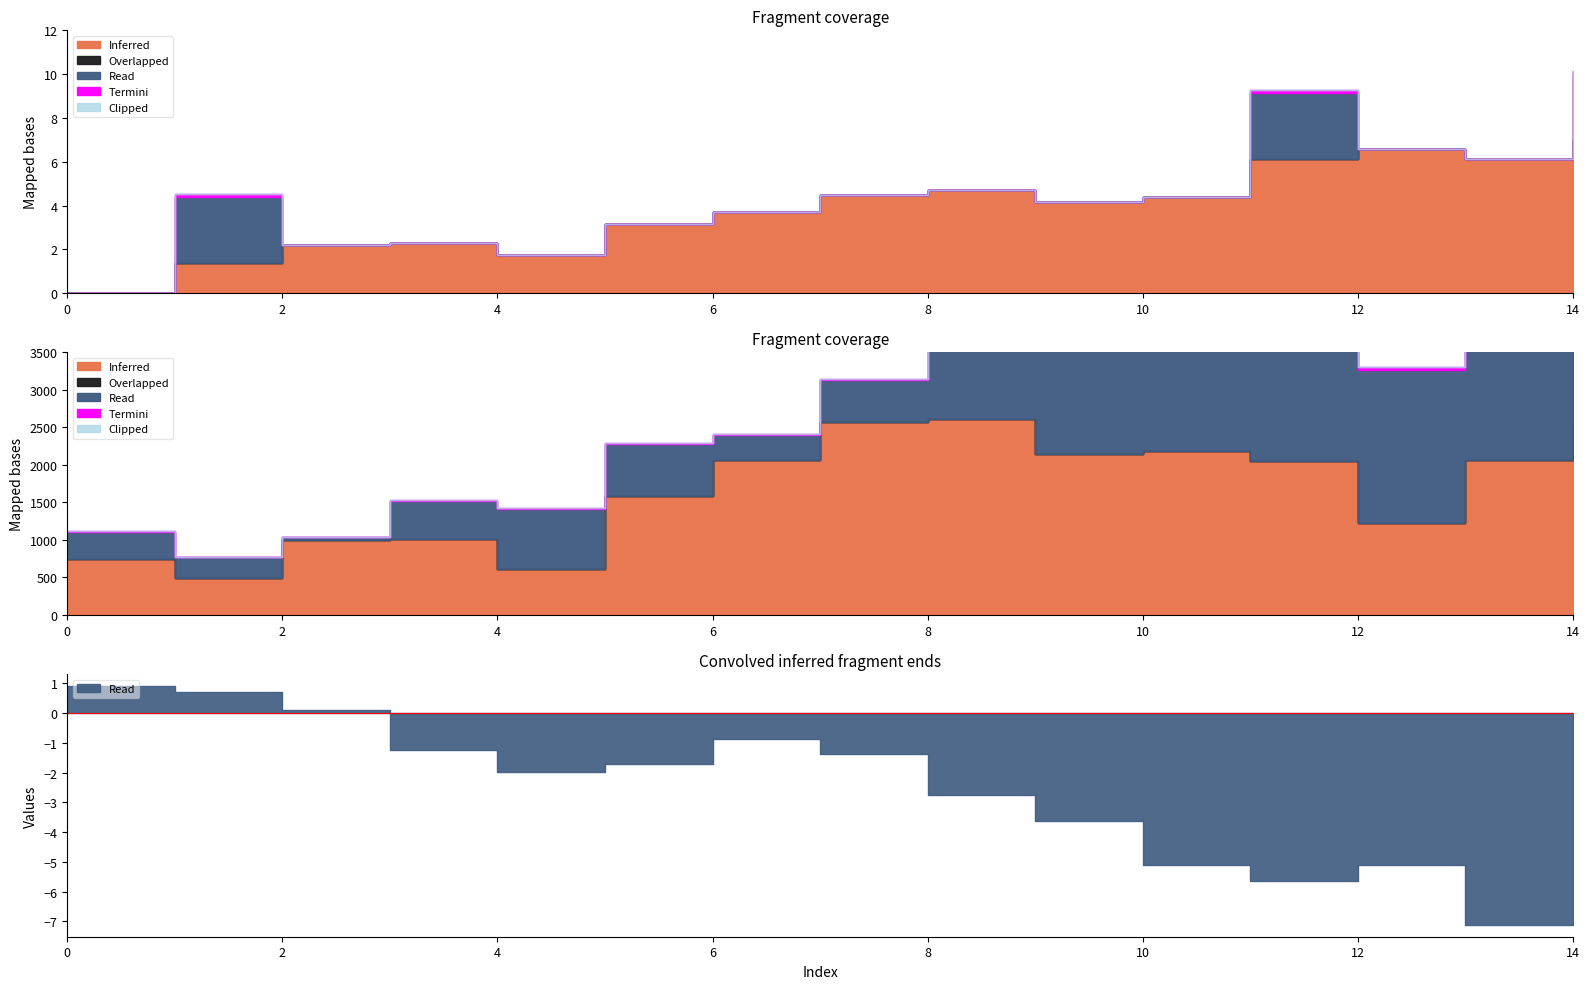

Which series has the widest spread of values?

Read